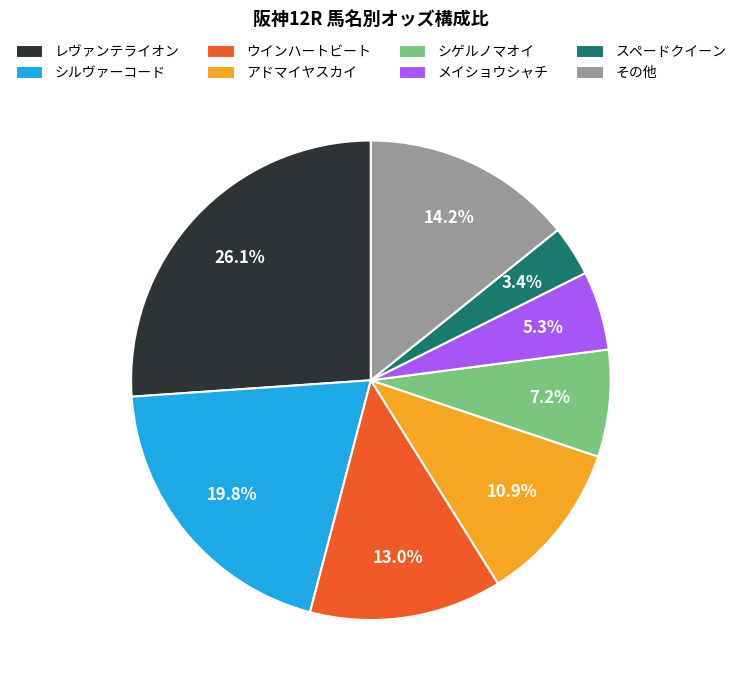

How many slices are in this pie chart?

8